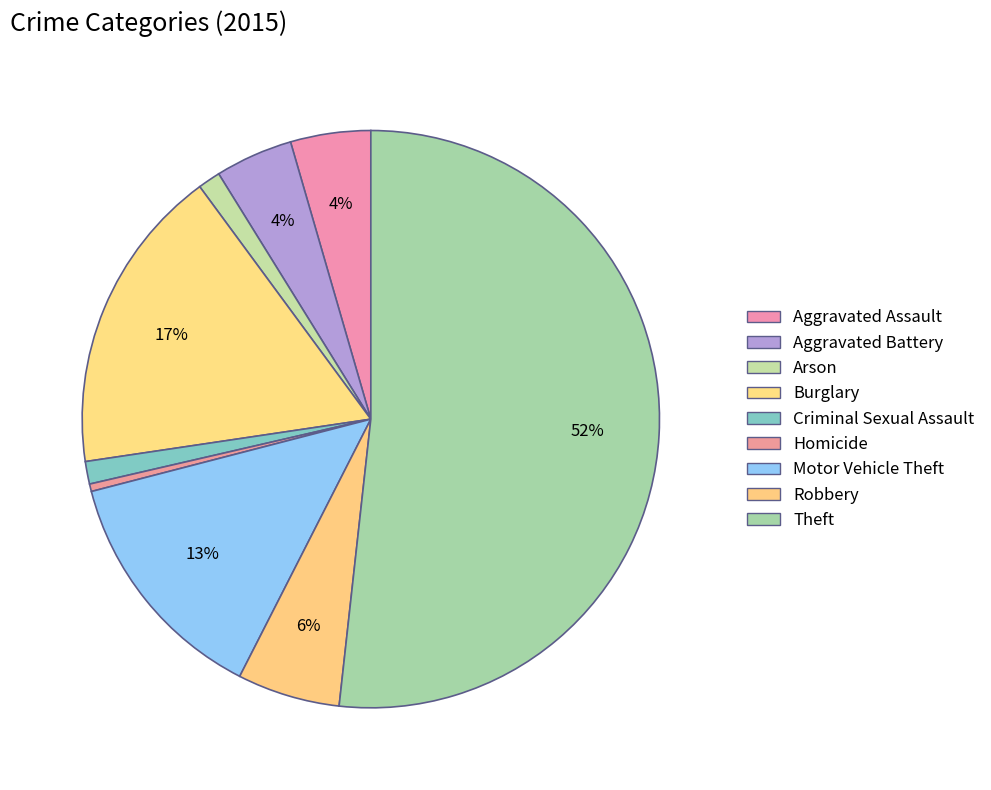

How many slices are in this pie chart?

9